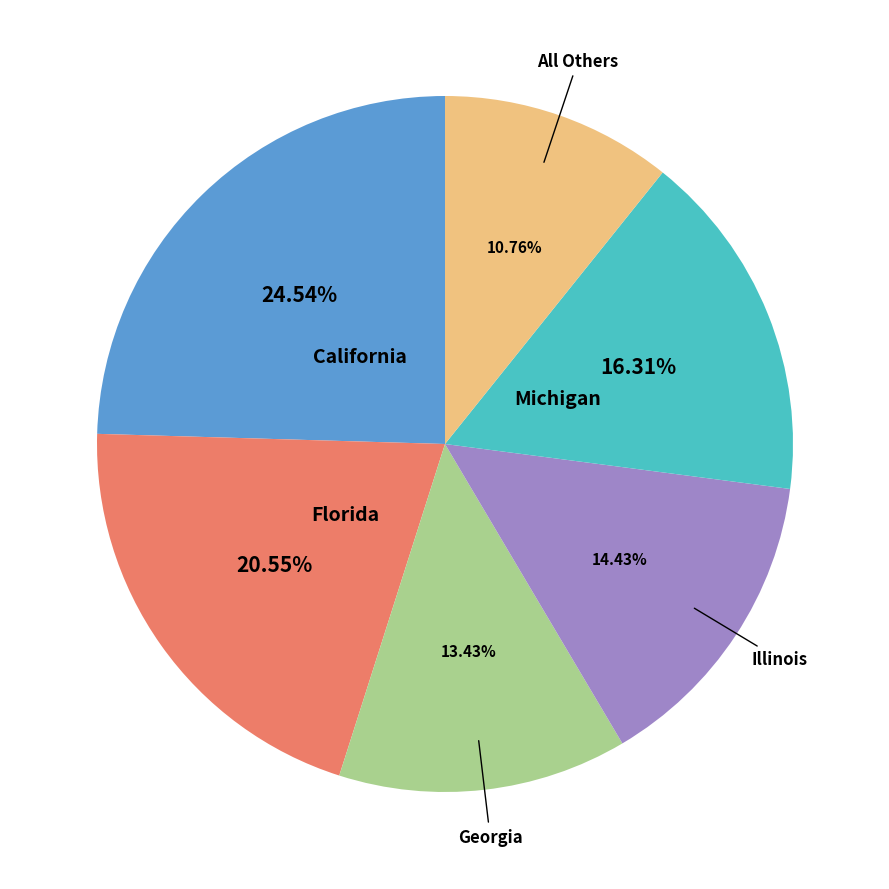

Is there any slice that represents more than half of the pie?

No